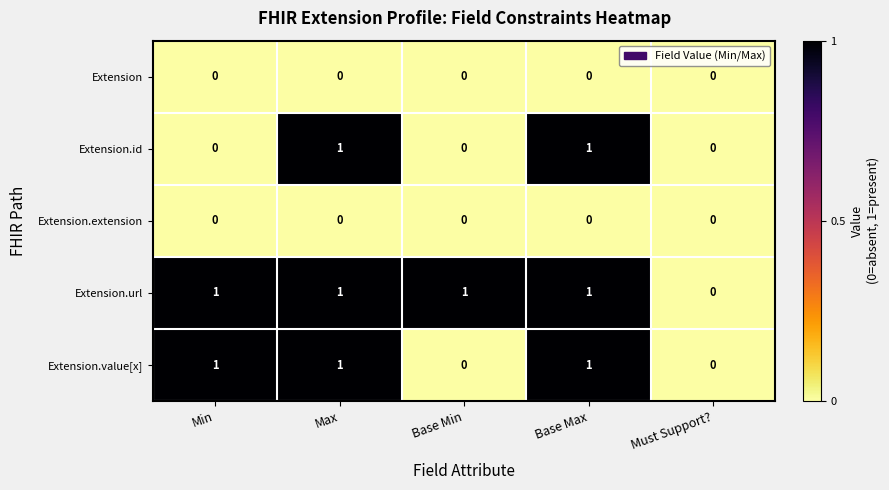

Which category has the lowest value in the Extension.url series?

Must Support?